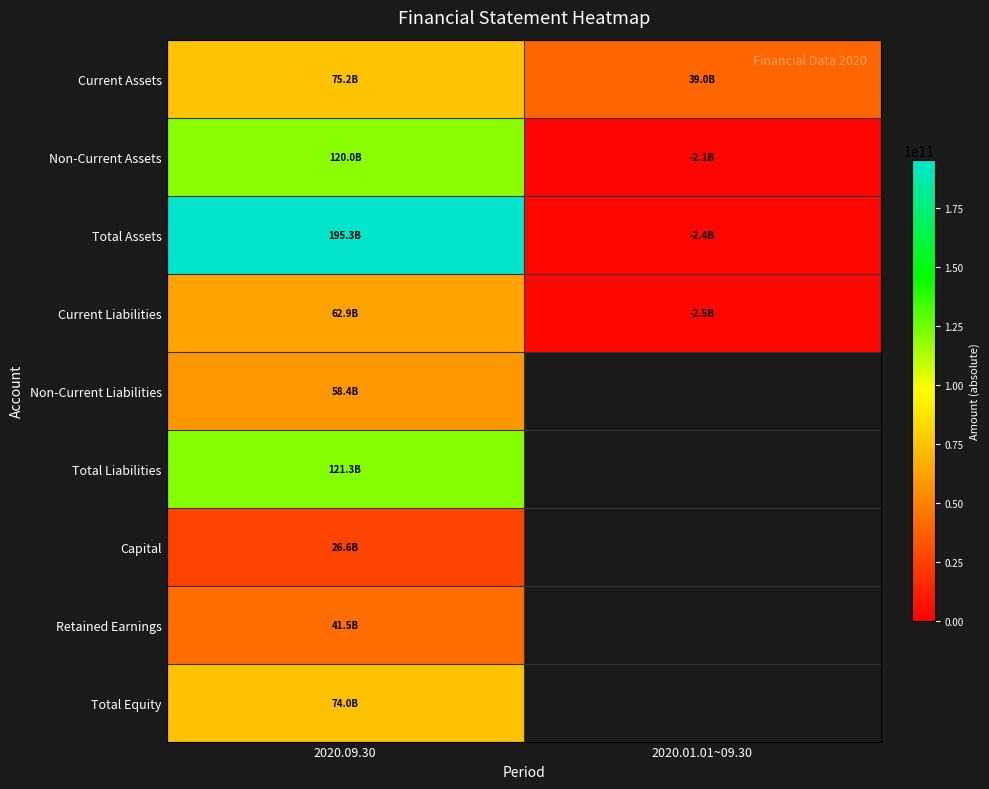

Which series has the largest total across all categories?

Total Assets